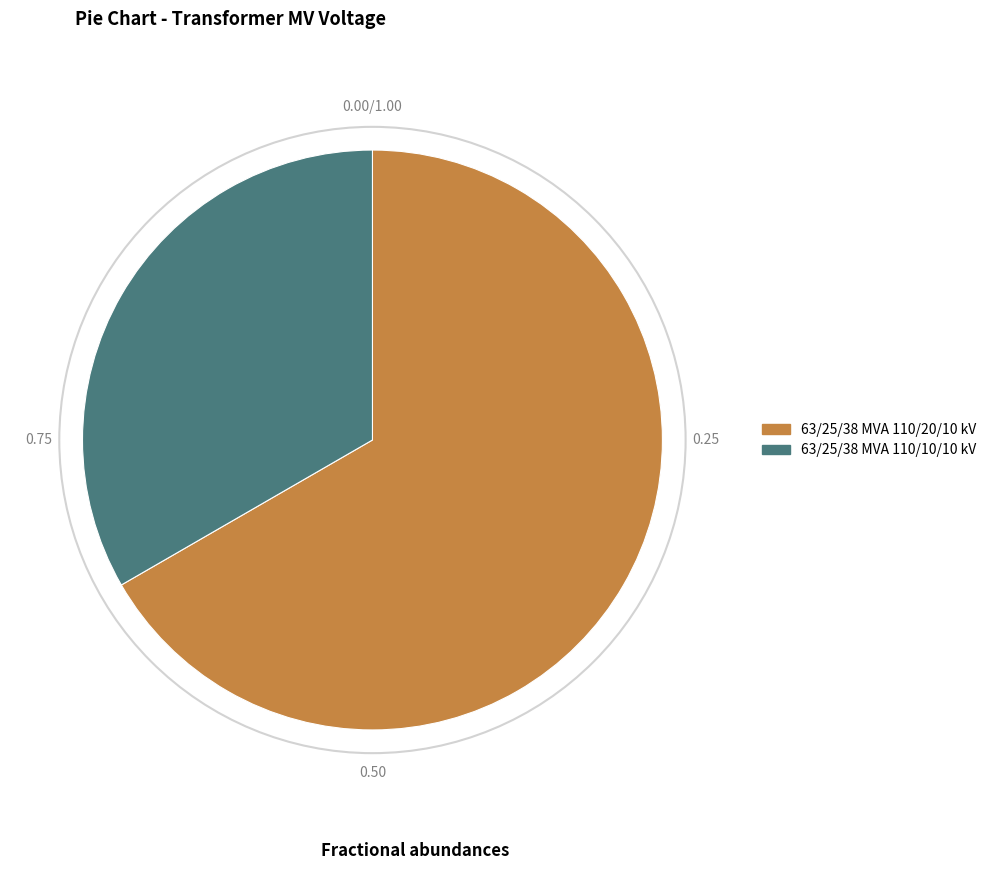

Is it true that 63/25/38 MVA 110/10/10 kV is 46% of the pie?

False